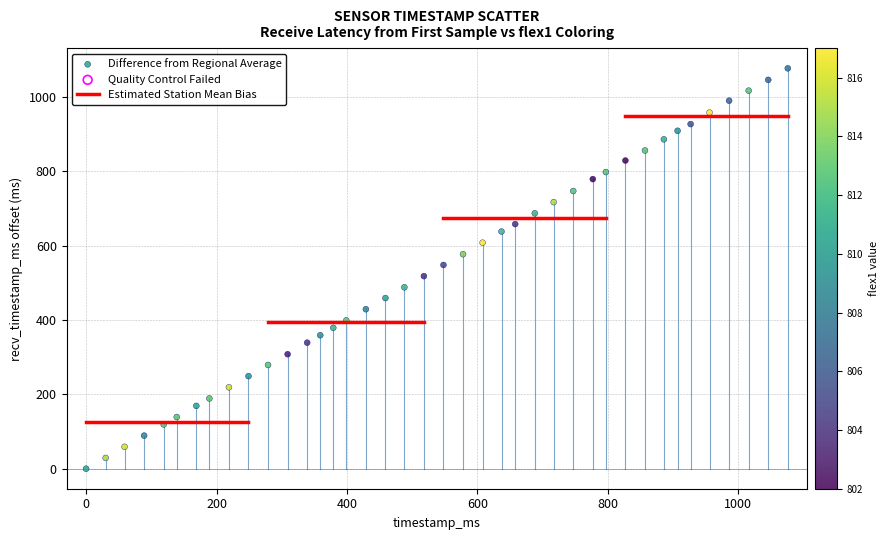

What is the range of Y values (max minus min)?

1077